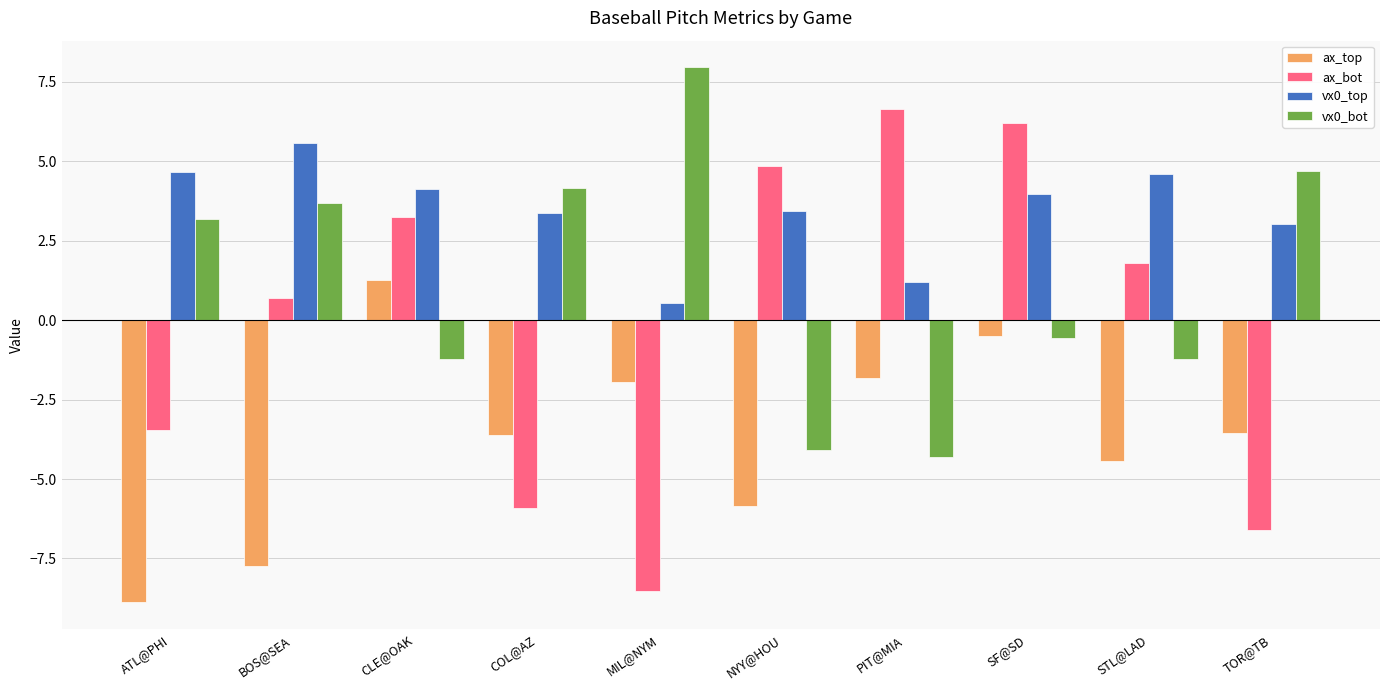

Count the number of categories in the chart.

10